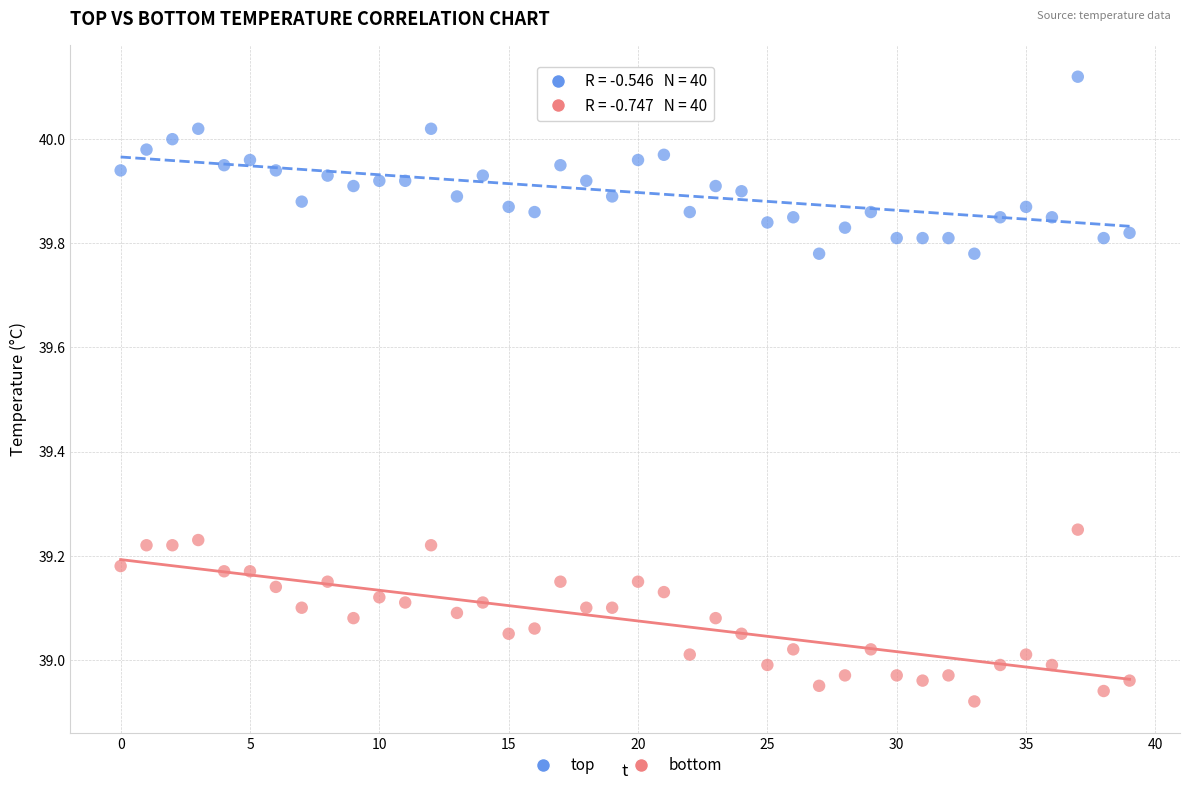

What are all the series names shown in the legend?

top, bottom